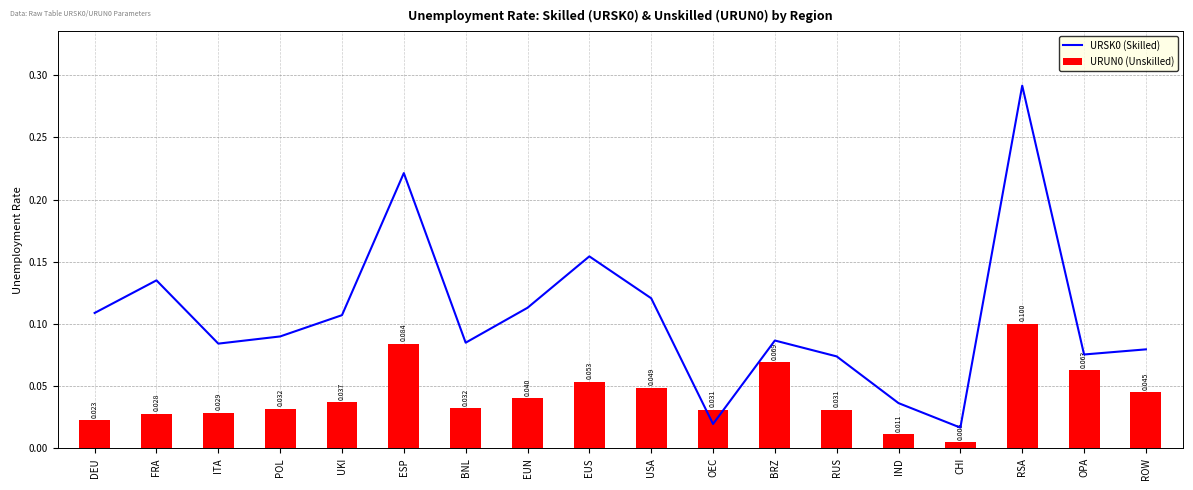

Are the bars grouped side by side (vs. stacked)?

Yes